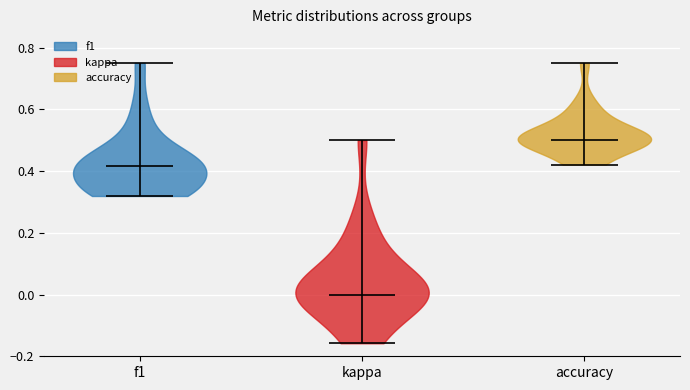

Which violin has the highest median line?

accuracy